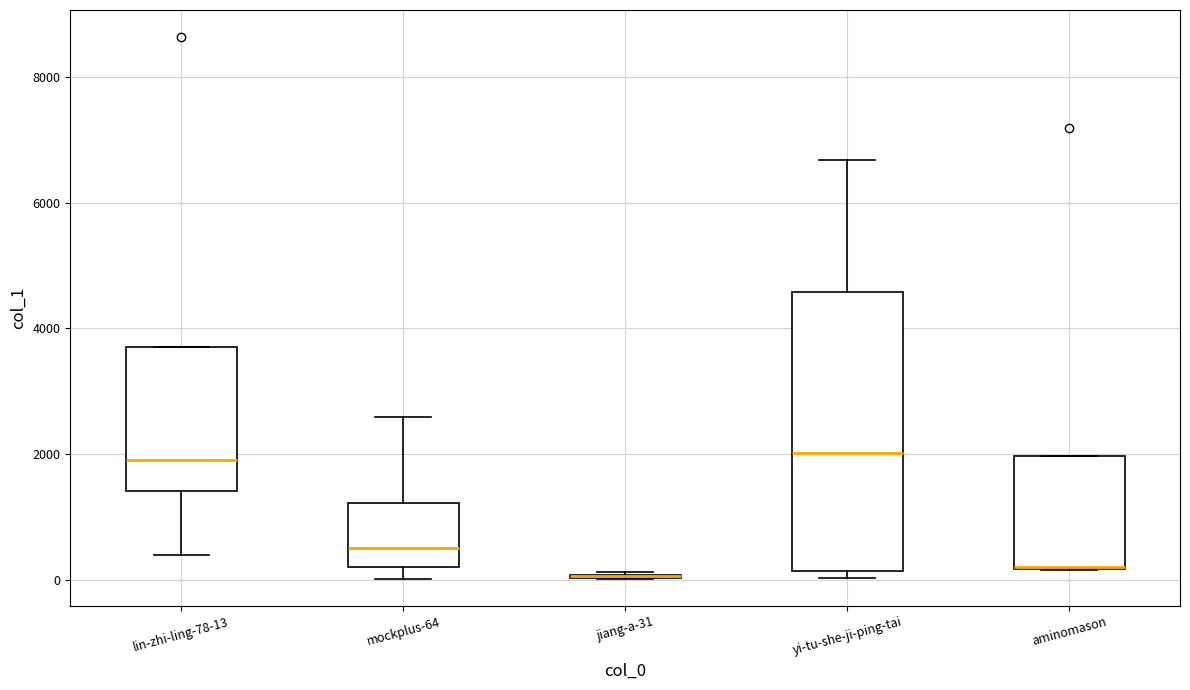

Where does the upper whisker of the box for mockplus-64 end on the y-axis? The values are not printed on the chart, so give them approximately, as read against the axis.

2600